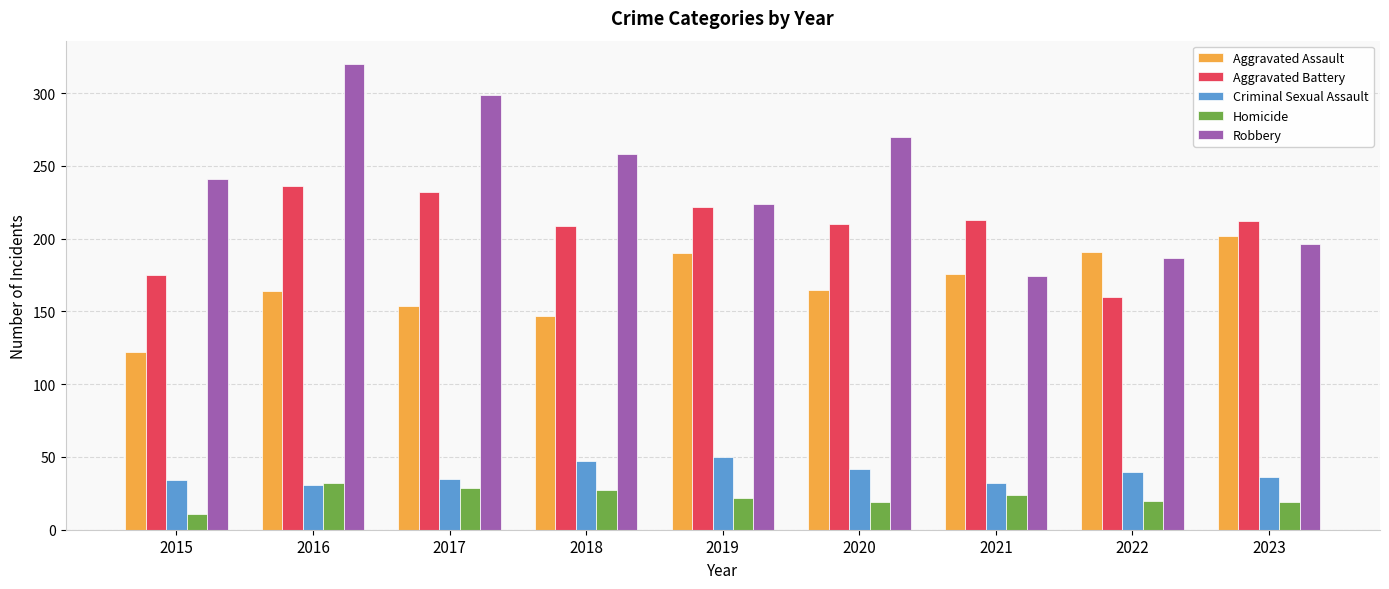

At 2023, list the series in order from largest to smallest.

Aggravated Battery, Aggravated Assault, Robbery, Criminal Sexual Assault, Homicide